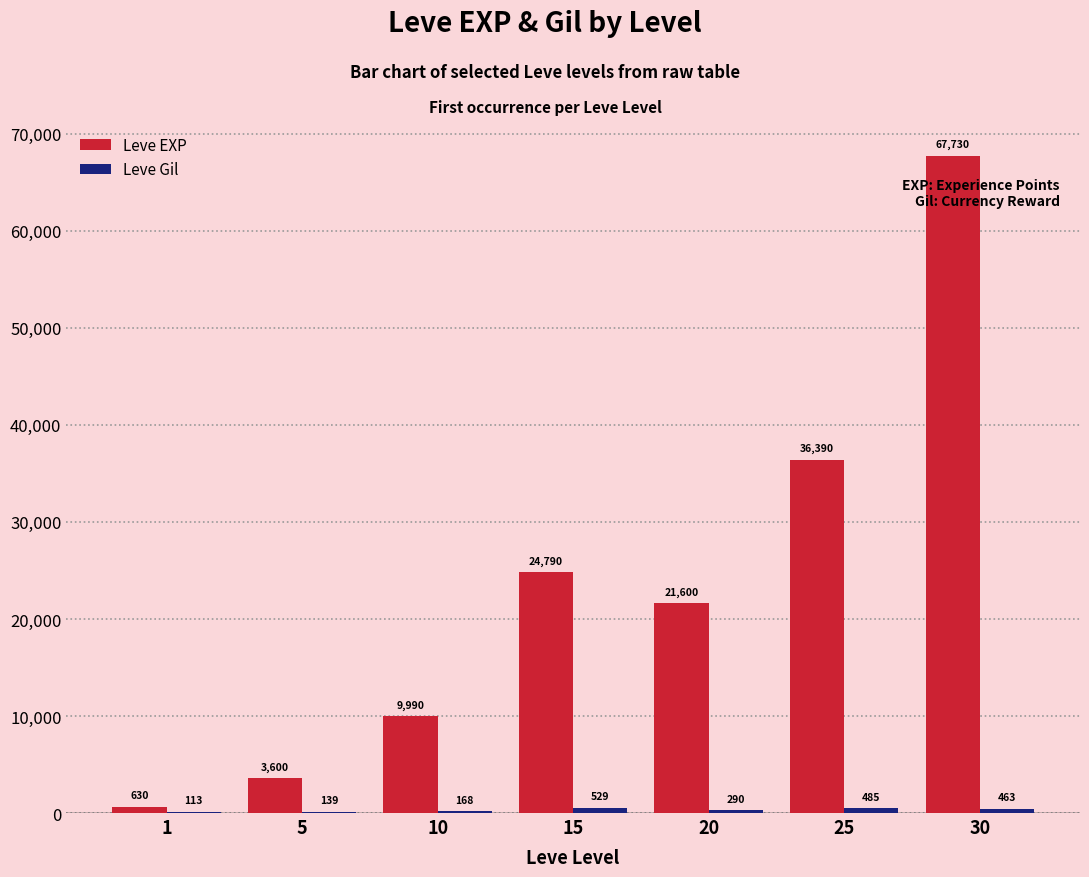

What value does the Leve EXP series have at 5, to the nearest 10?

3600